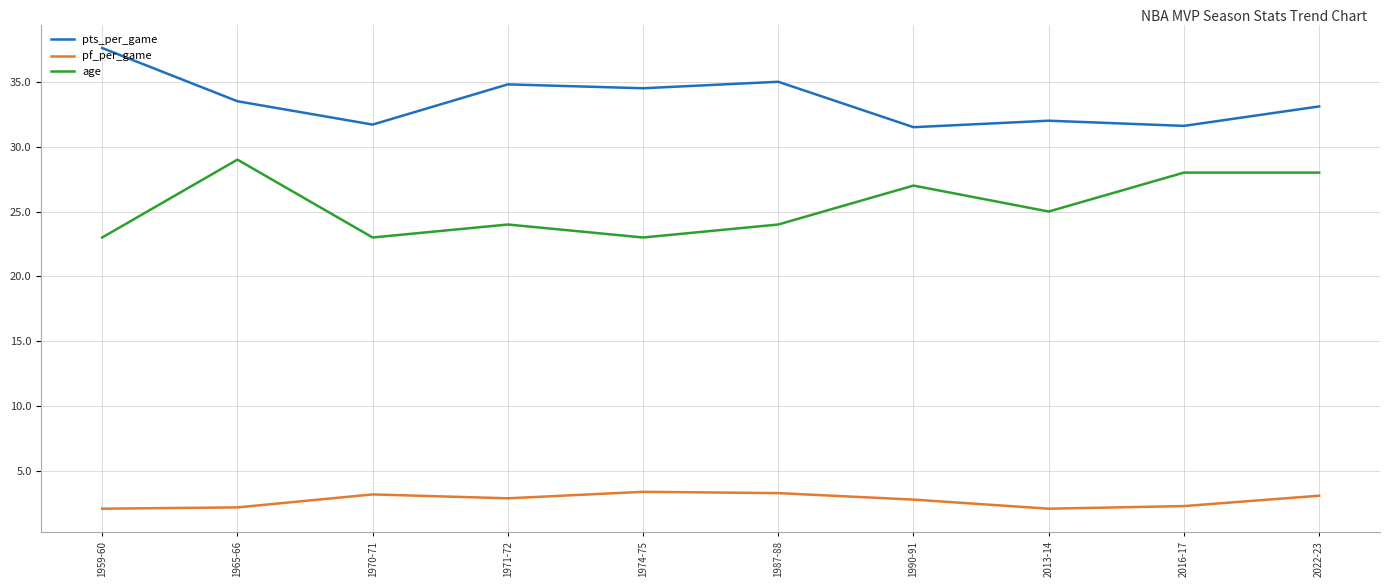

What position from the left is 1965-66?

2